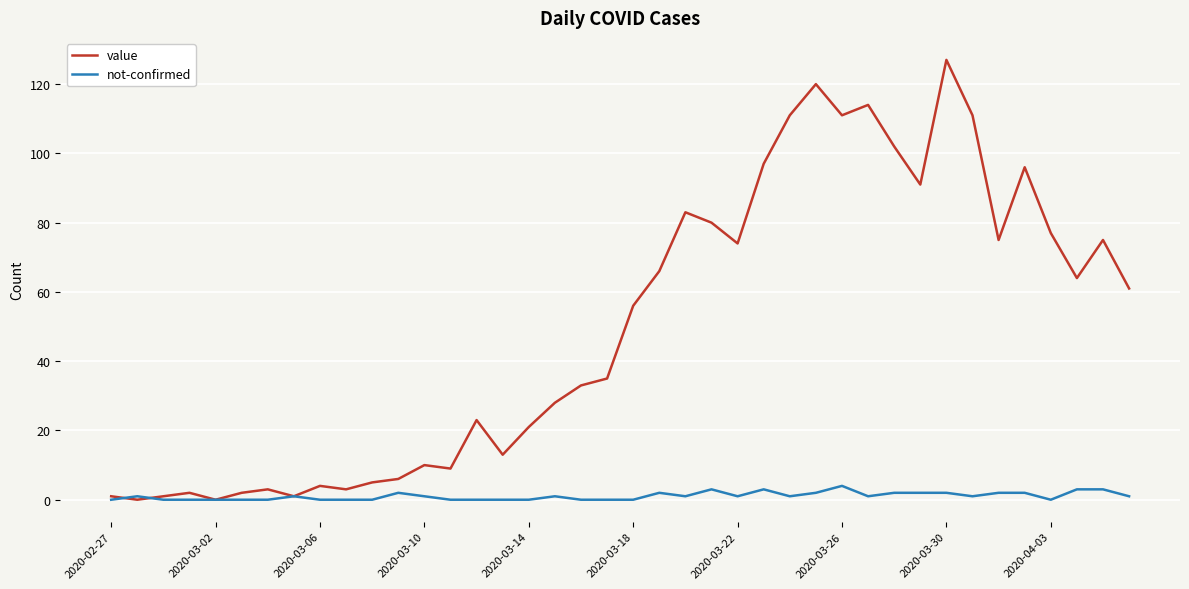

Rank the series by their average value, from lowest to highest.

not-confirmed, value